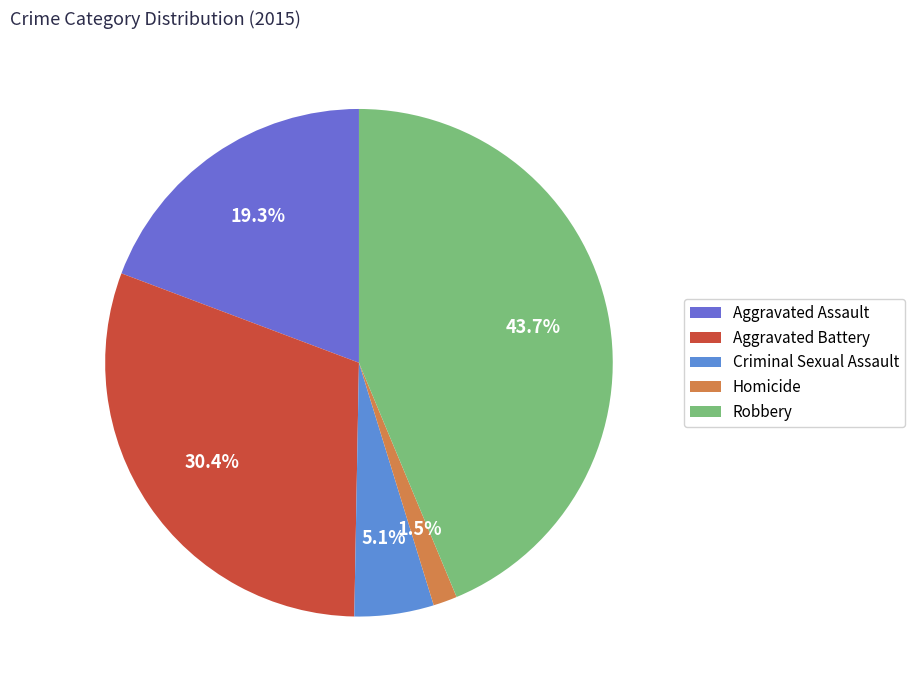

What is the largest slice in the pie chart?

Robbery